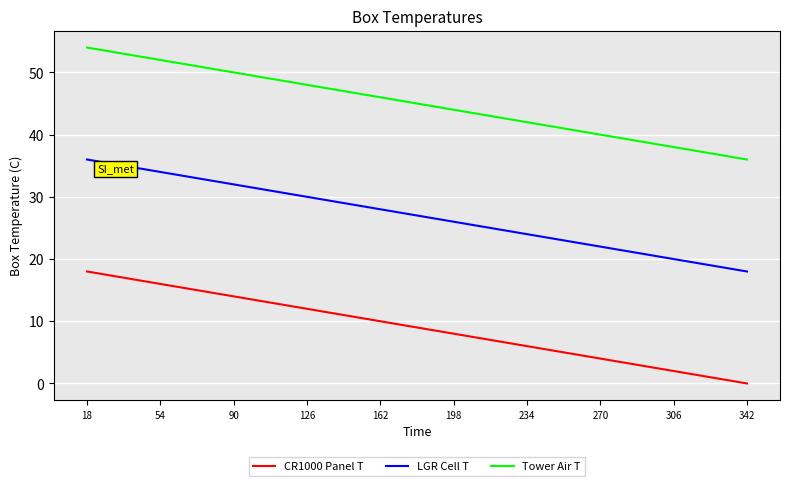

Does the chart display data point markers on the line(s)?

No